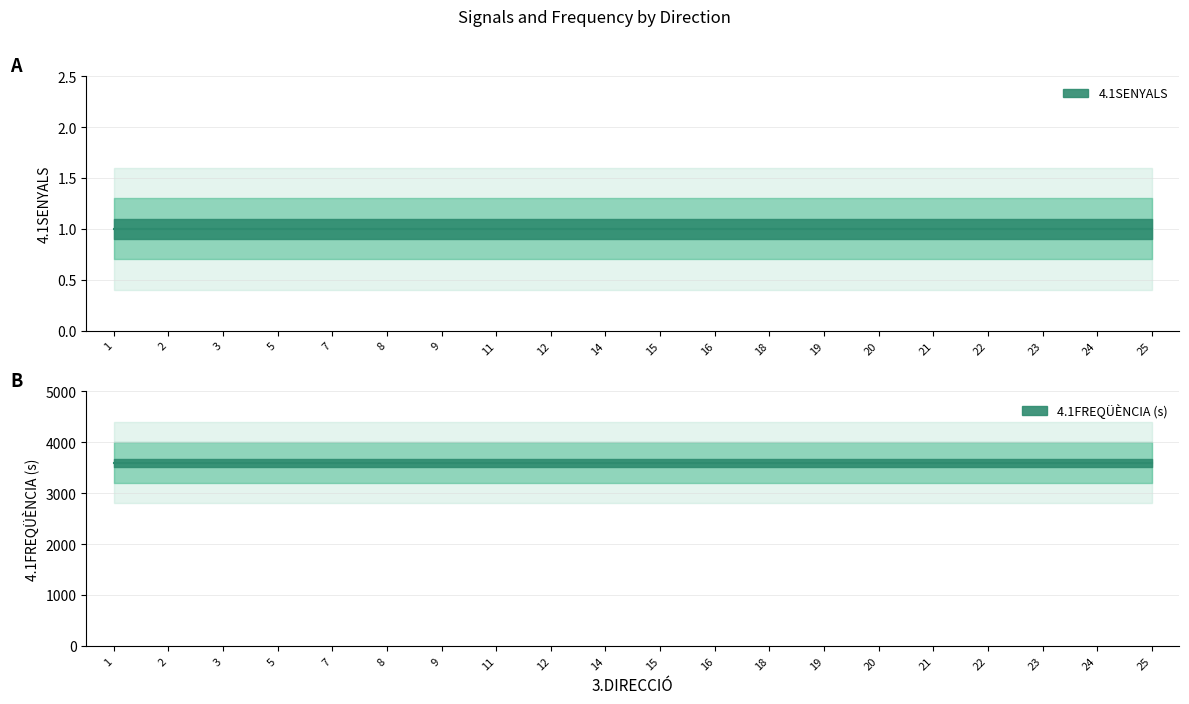

The value of 4.1SENYALS at 14 is 1. True or false?

True